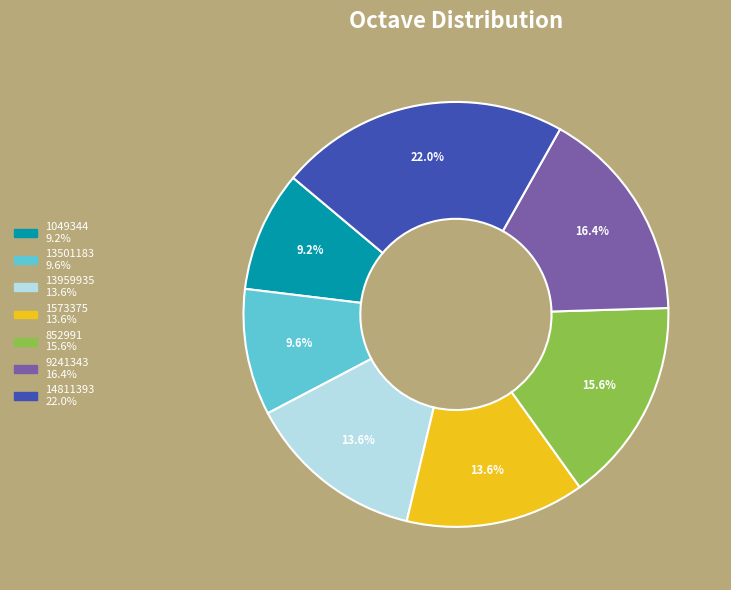

Which slice is the largest?

14811393